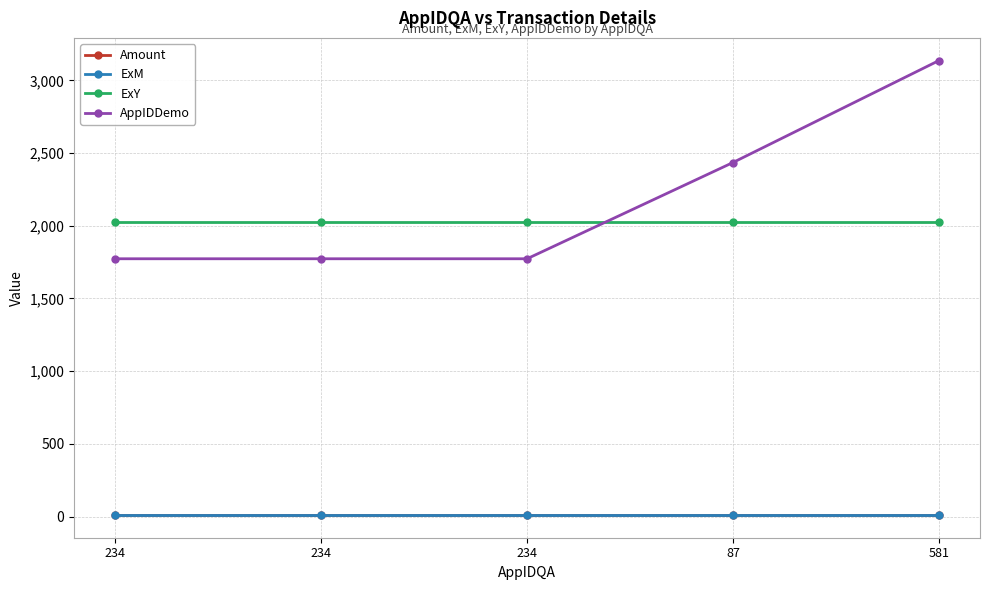

What are all the series names shown in the legend?

Amount, ExM, ExY, AppIDDemo